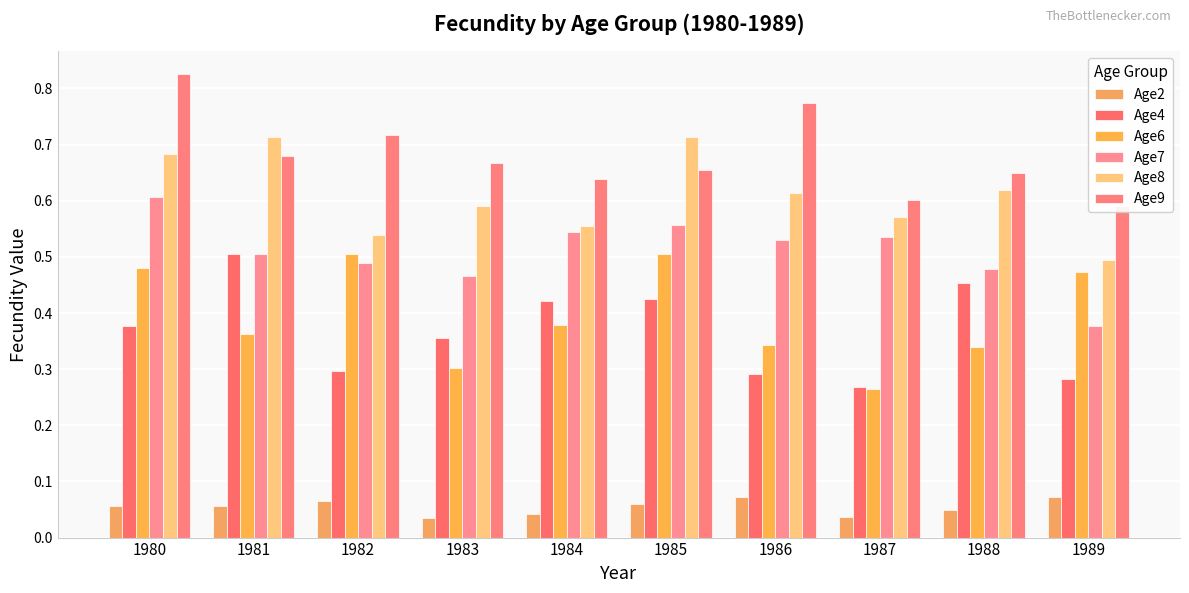

Count the Age8 values in the range 0 to 1.

10